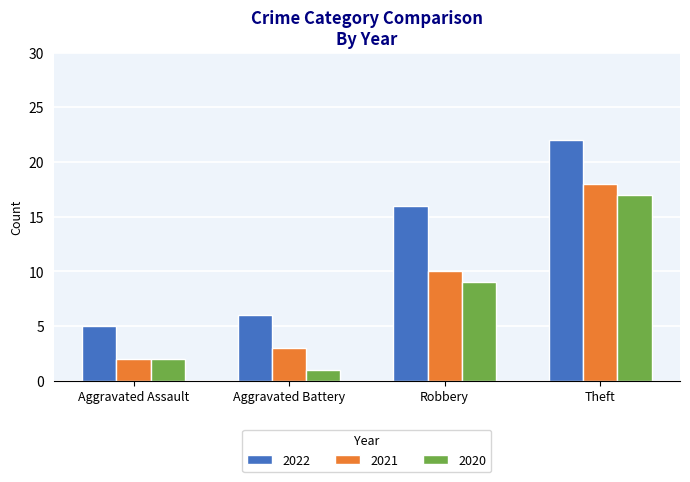

What position from the left is Aggravated Battery?

2